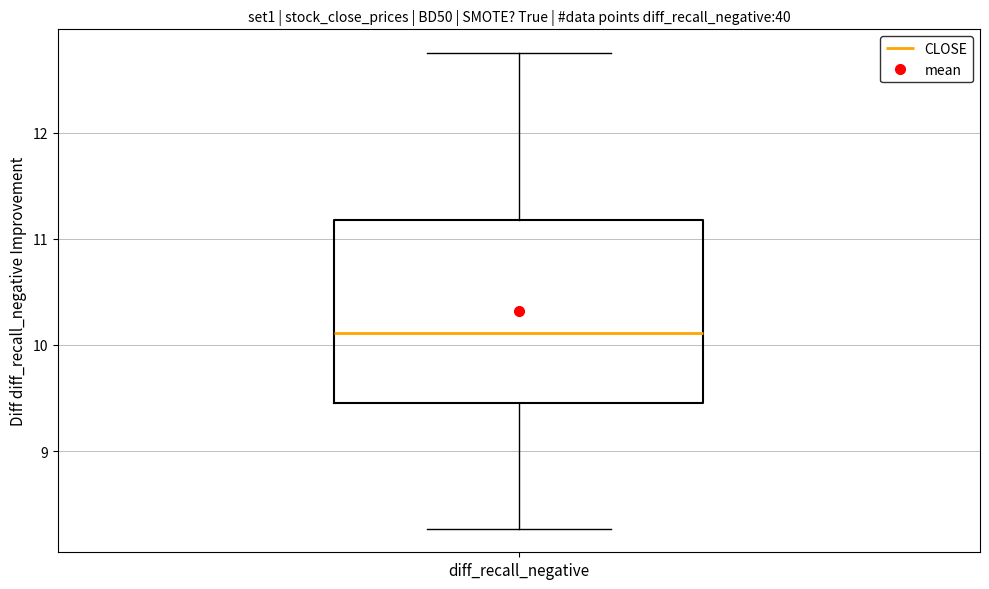

Transcribe this box plot: give where the median line is, the range the box spans, and where the two whiskers end, as read against the y-axis. The values are not printed on the chart, so give them approximately, as read against the axis.

median 10.1, box 9.5 to 11.2, whiskers 8.3 to 12.8